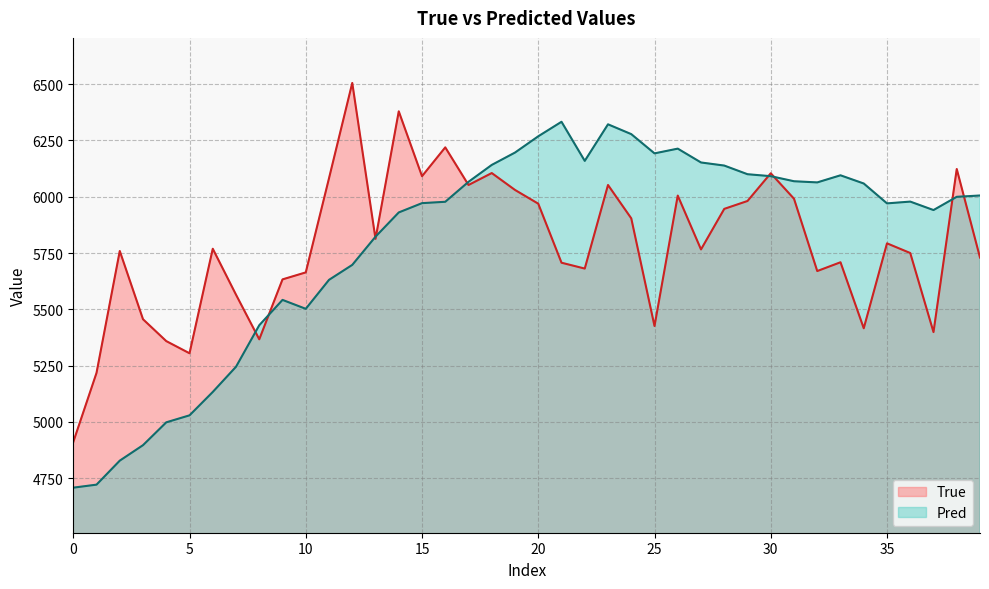

What are all the series names shown in the legend?

True, Pred